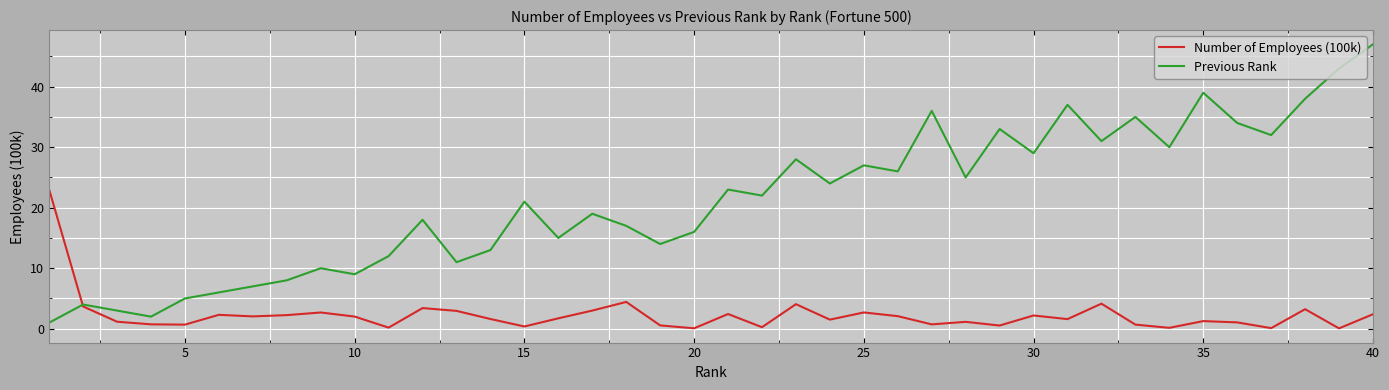

List the series in order of their peak value, lowest first.

Number of Employees (100k), Previous Rank